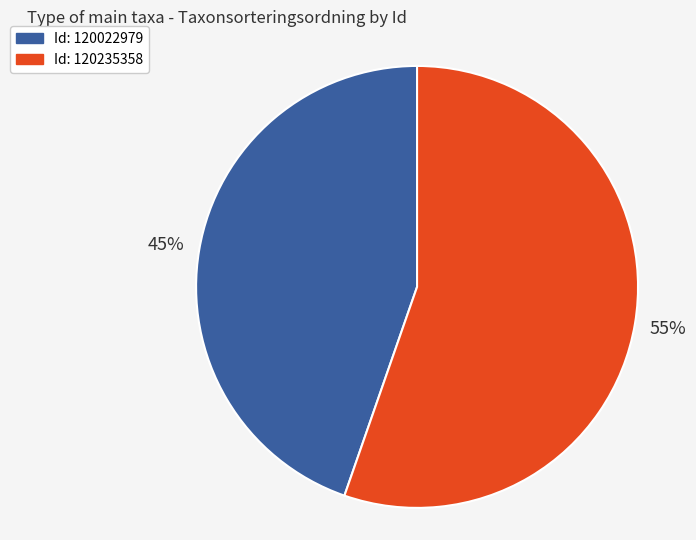

Is there any slice that represents more than half of the pie?

Yes